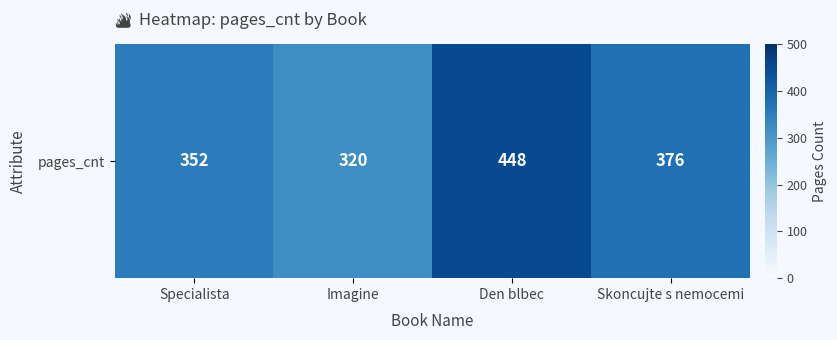

What is the smallest value displayed?

320